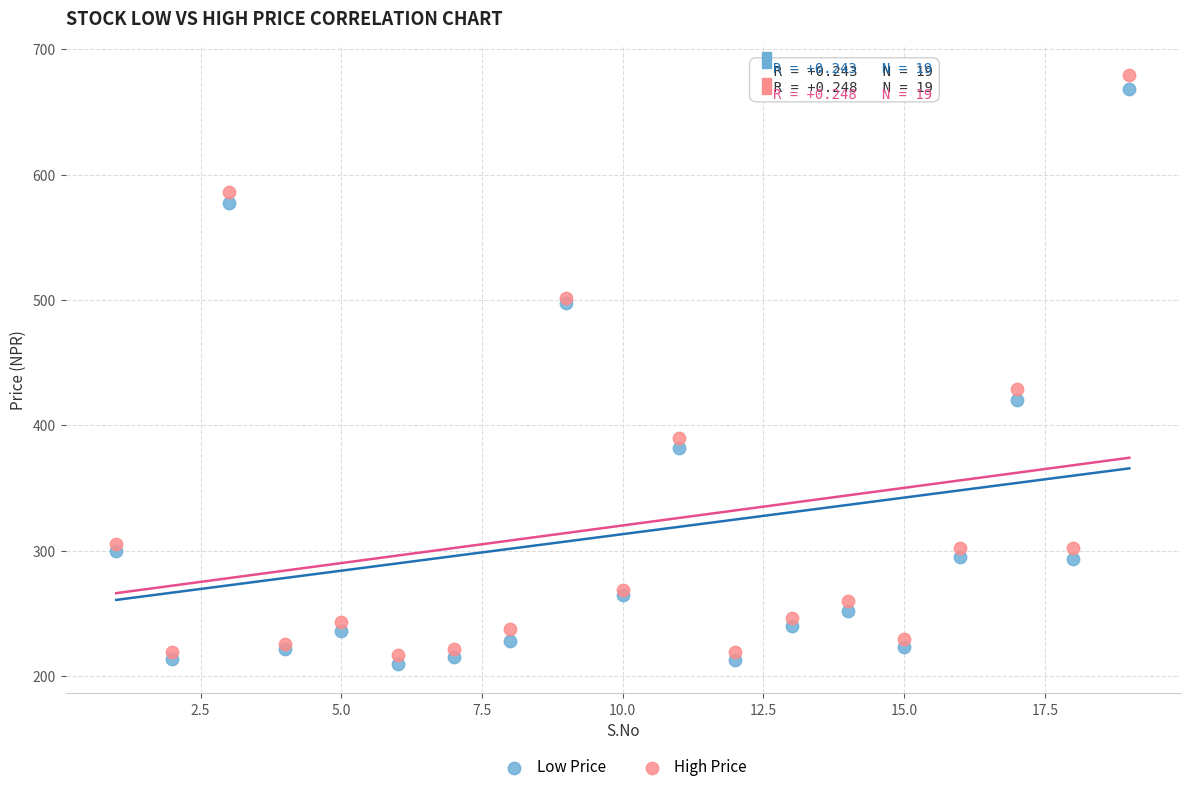

What are all the series names shown in the legend?

Low Price, High Price